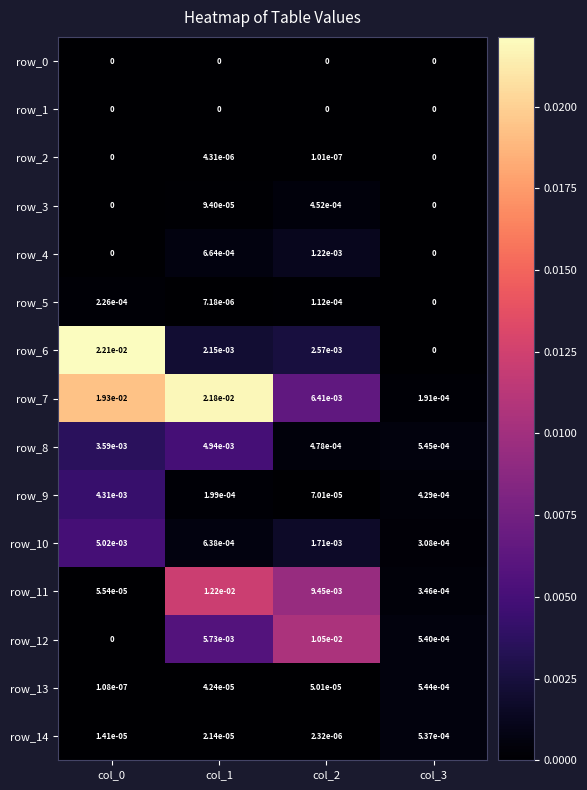

How many data points in row_2 are above 0?

2